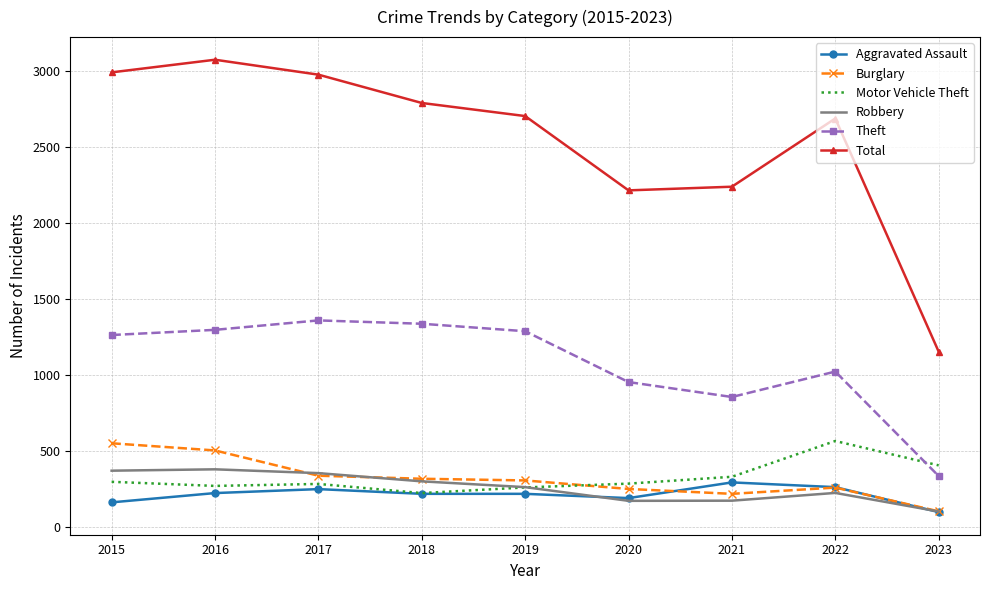

Is the value of Motor Vehicle Theft at 2021 greater than the value of Robbery at 2022?

Yes